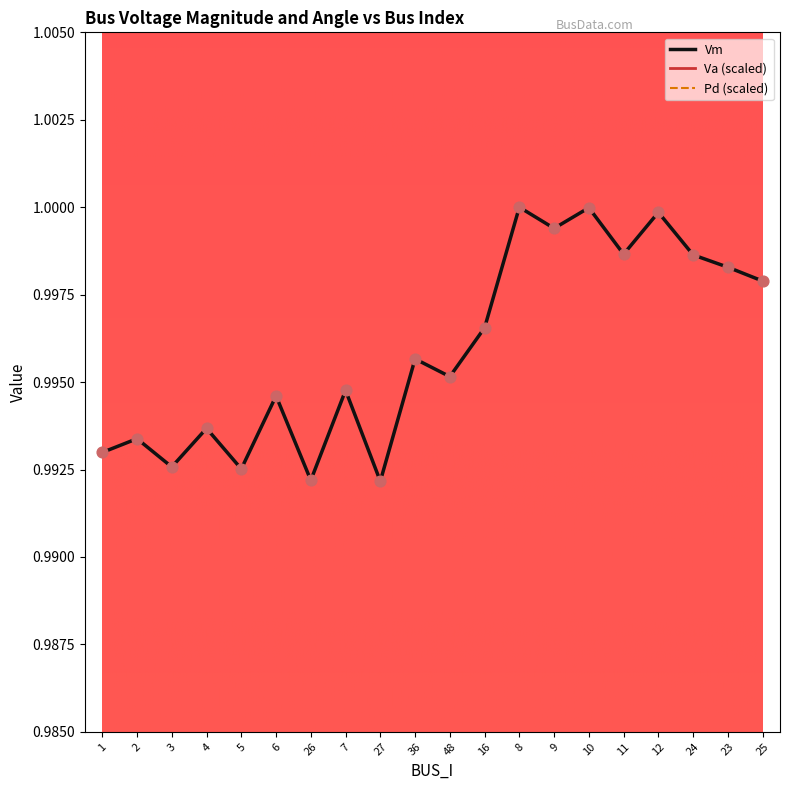

At which category is the sum across all series the highest?

8